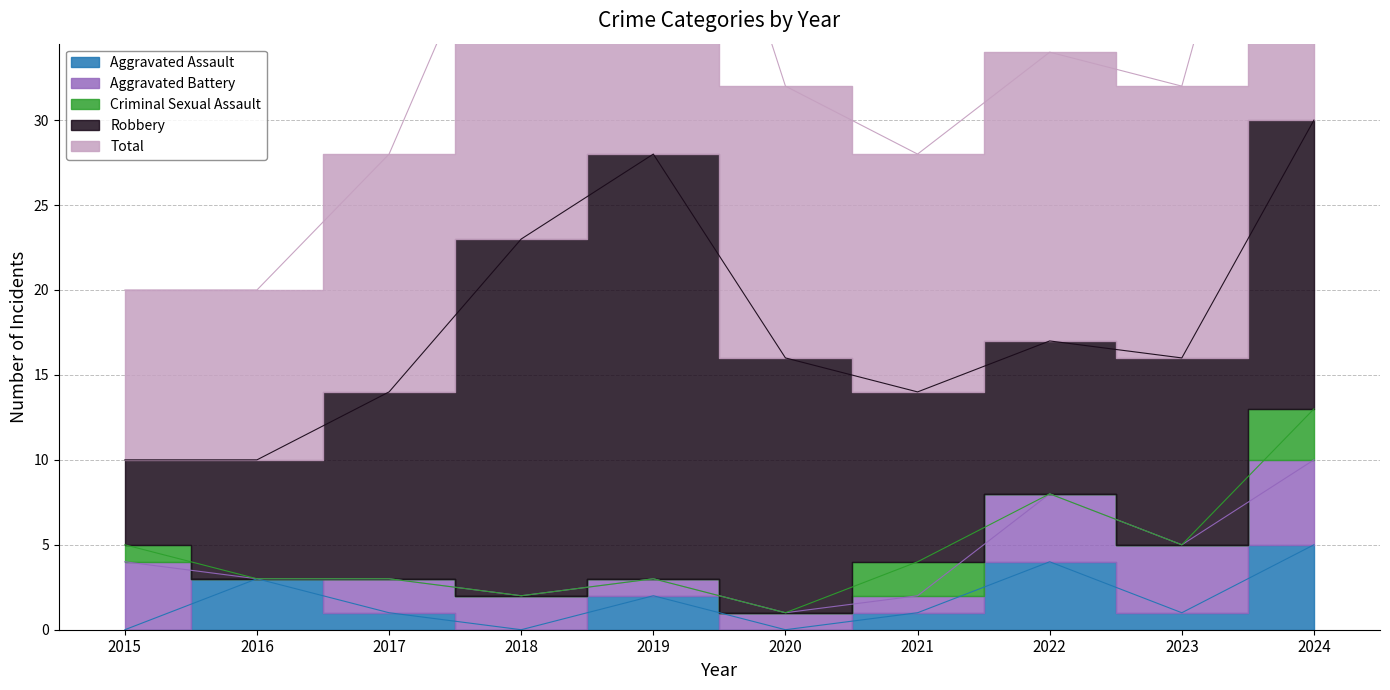

Where do Aggravated Assault and Aggravated Battery first cross each other?

2015 and 2016